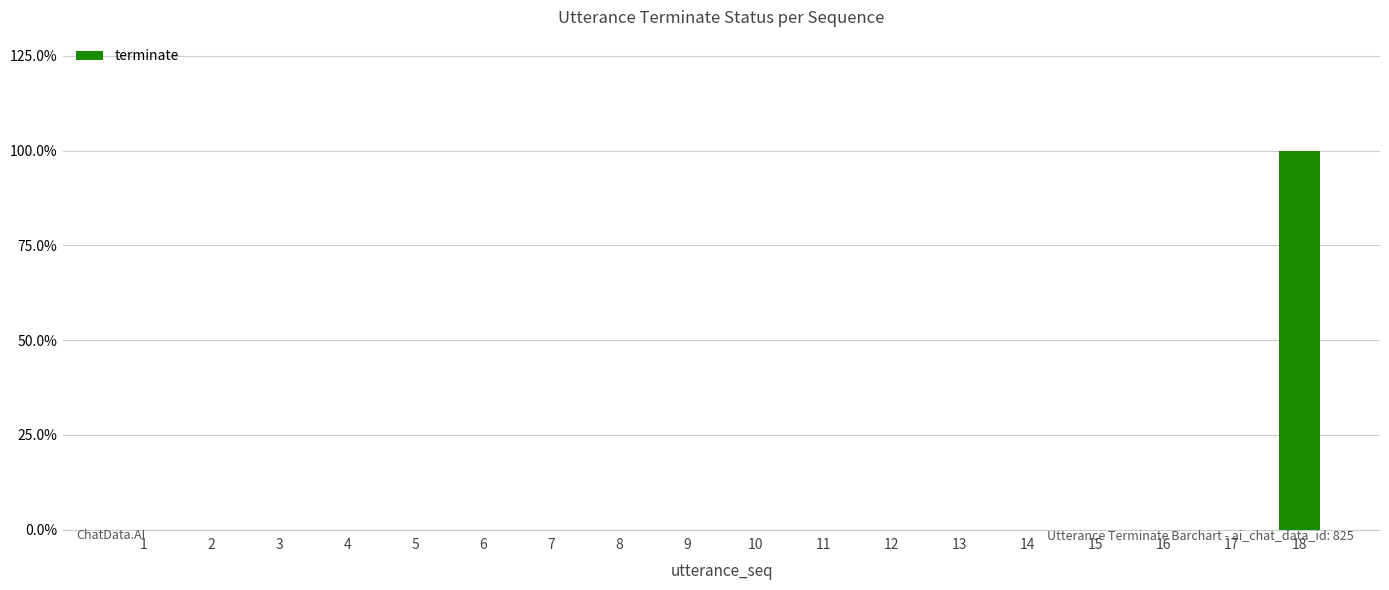

Count the values in the range 0 to 1.

18